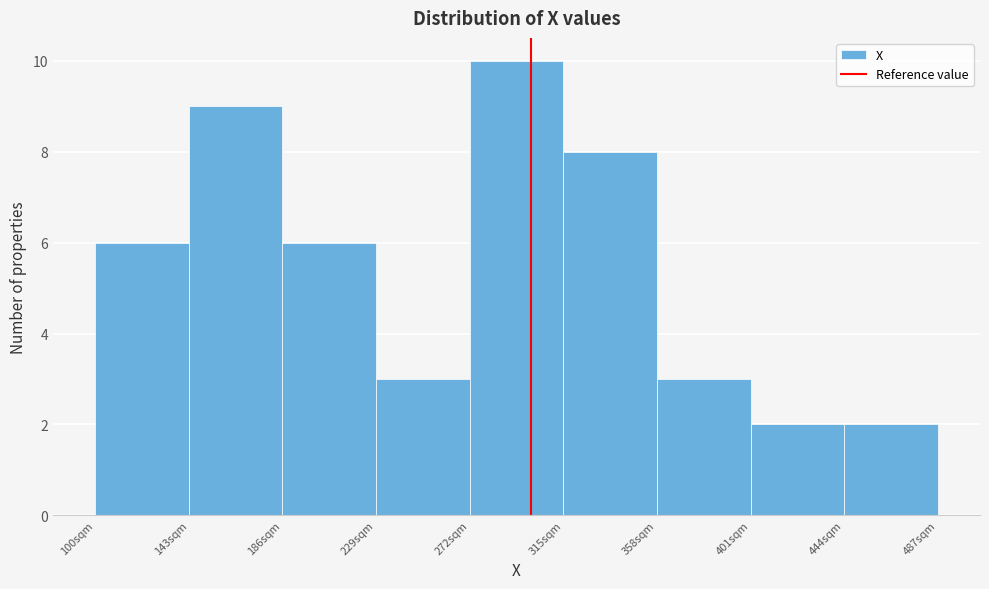

Reading left to right, transcribe this chart: for each bar, give the range it covers on the x-axis and its height. Neither the bar edges nor the heights are printed on the chart, so give them approximately, as read against the axes.

100 to 143: 6
143 to 186: 9
186 to 229: 6
229 to 272: 3
272 to 315: 10
315 to 358: 8
358 to 401: 3
401 to 444: 2
444 to 487: 2